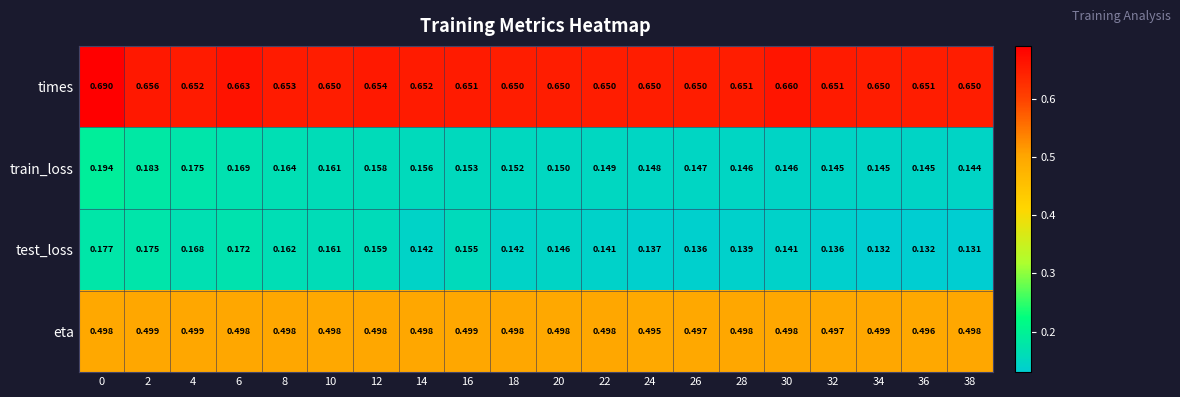

Which series changed the most between 18 and 28?

train_loss